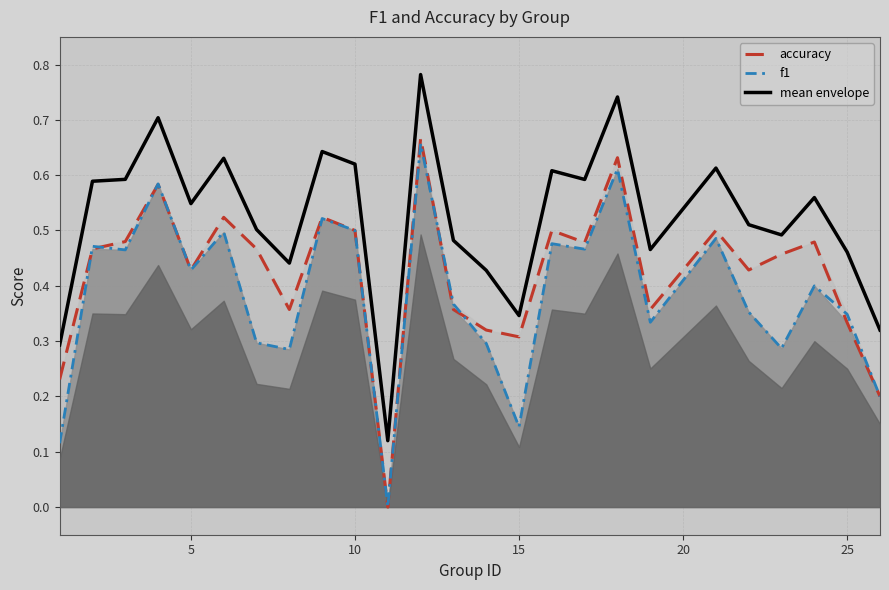

The value of accuracy at 15 is 0.3. True or false?

True